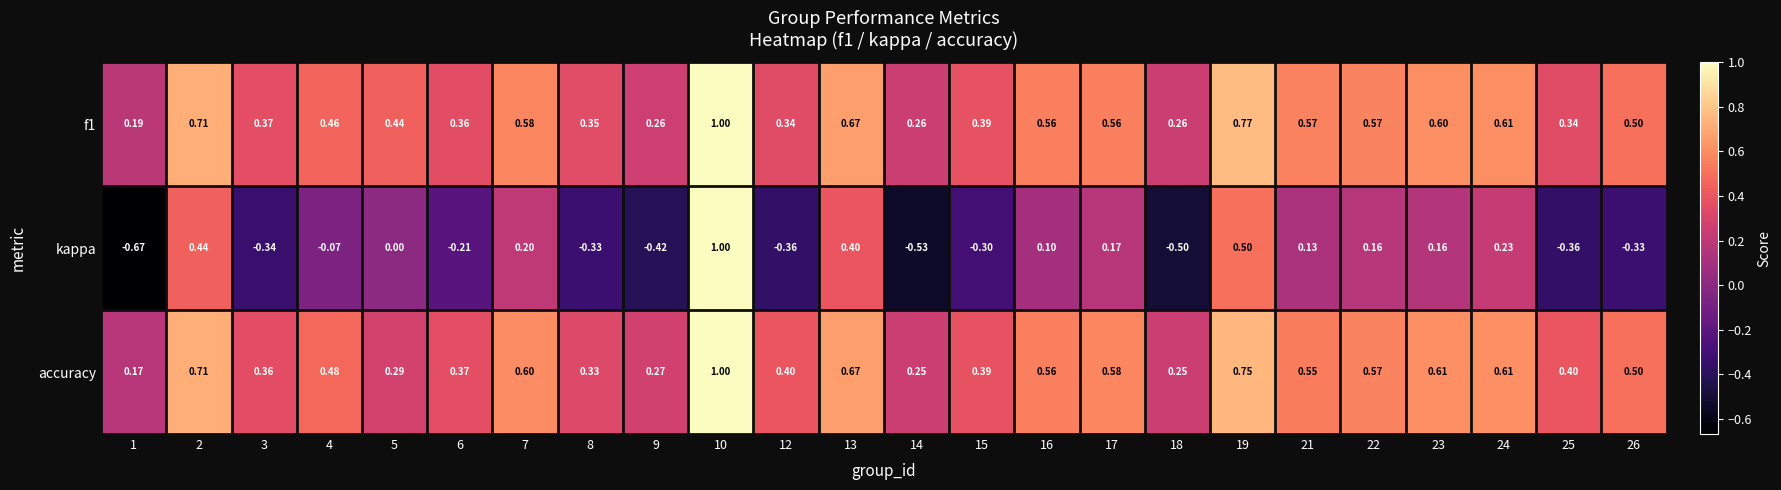

Between 8 and 25, which series saw the biggest shift?

accuracy